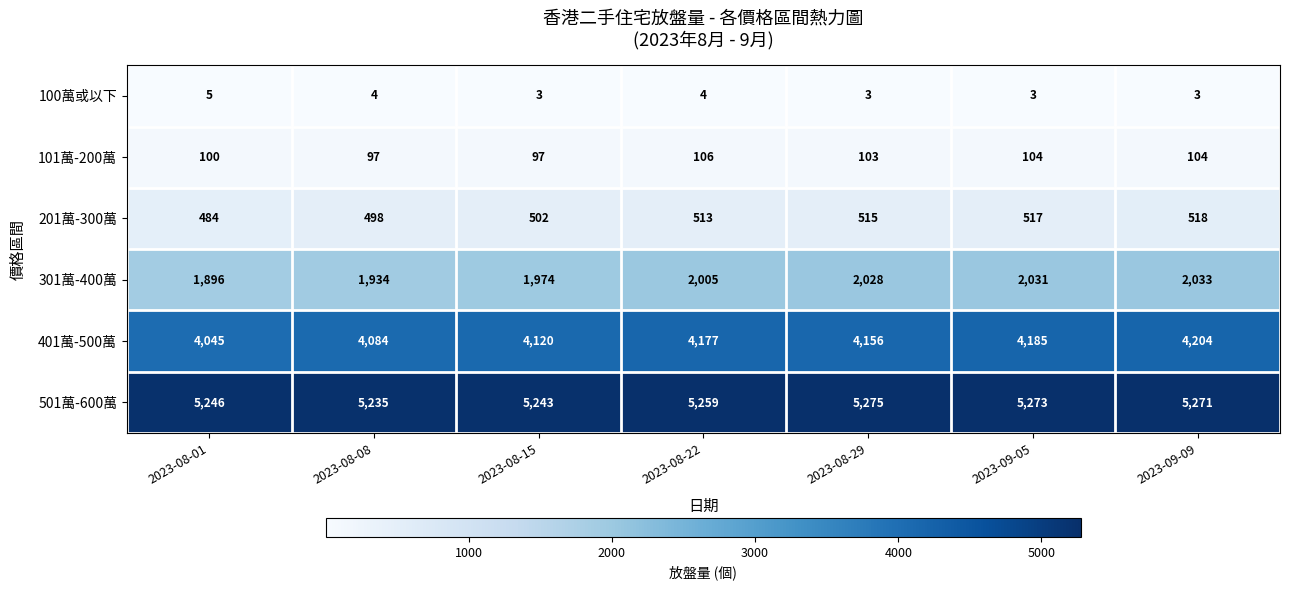

Count the number of categories in the chart.

7